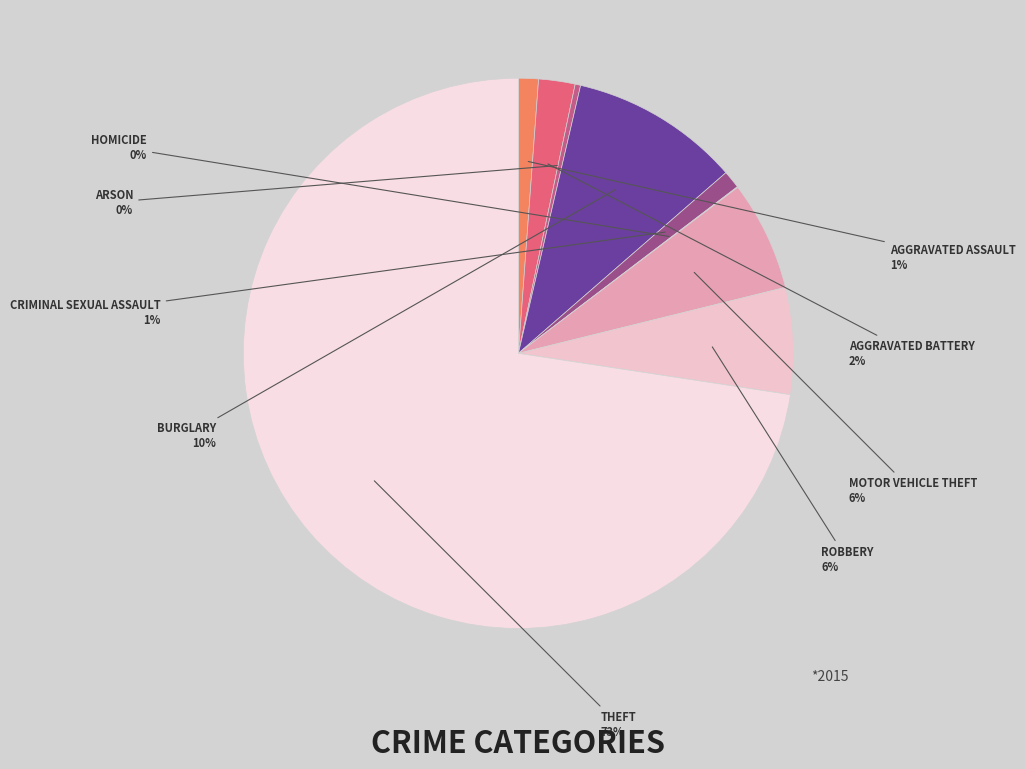

To the nearest percent, what is the difference between the largest and smallest slice percentages?

73%